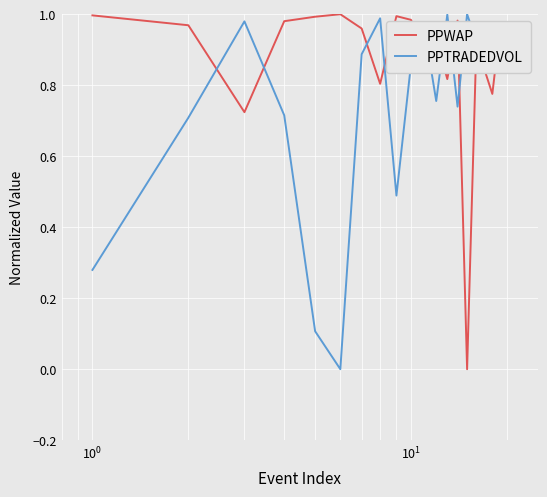

True or false: PPTRADEDVOL has more than 2 points higher than both neighbors.

True